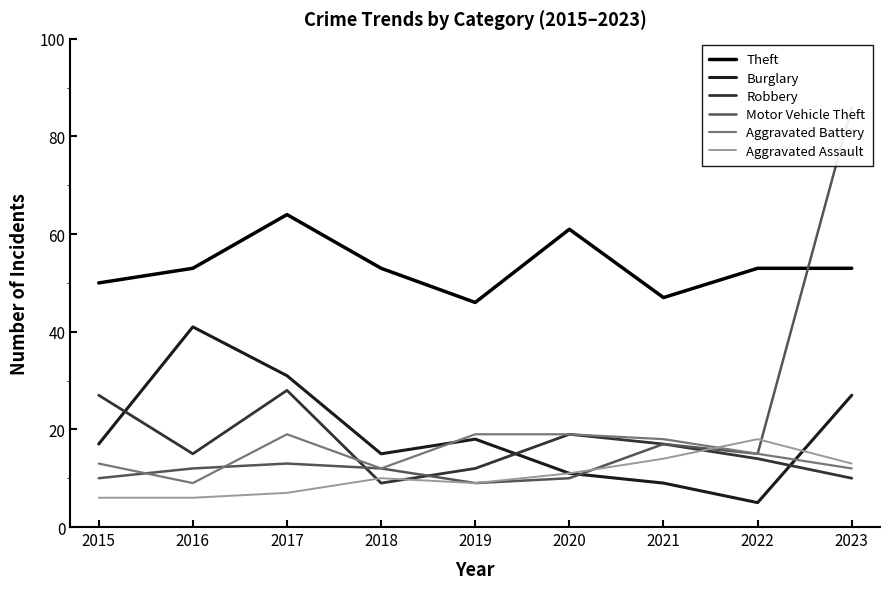

How many data points in Aggravated Assault are less than 10?

4